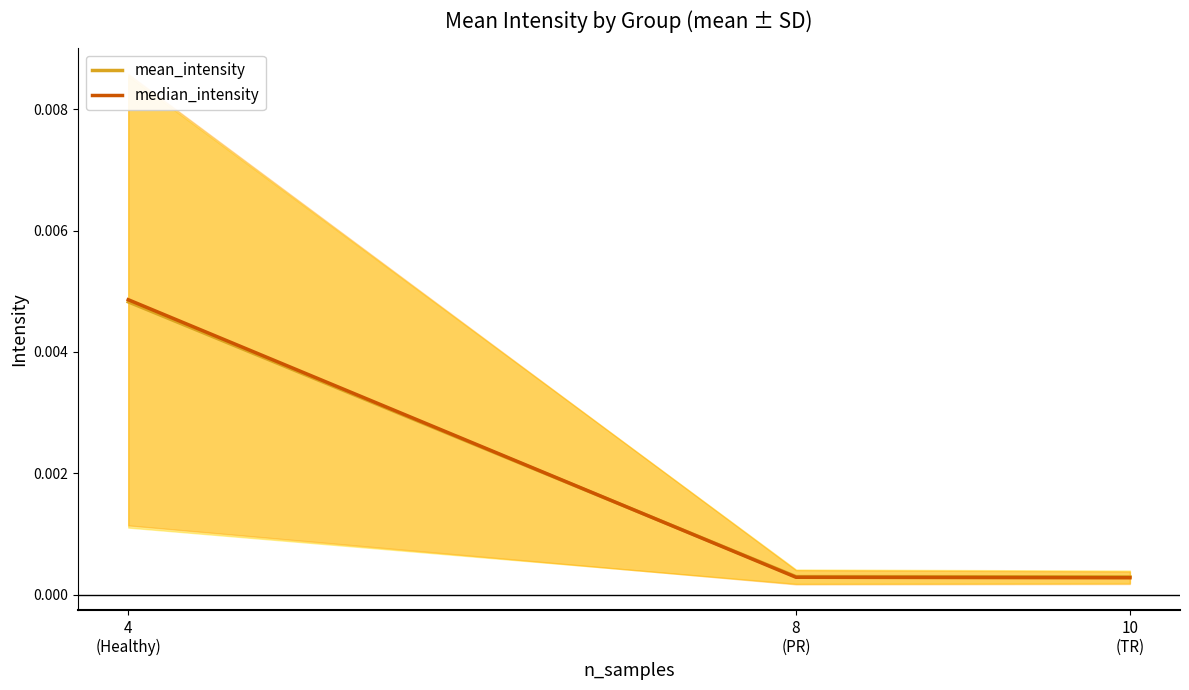

Does the chart display data point markers on the line(s)?

No